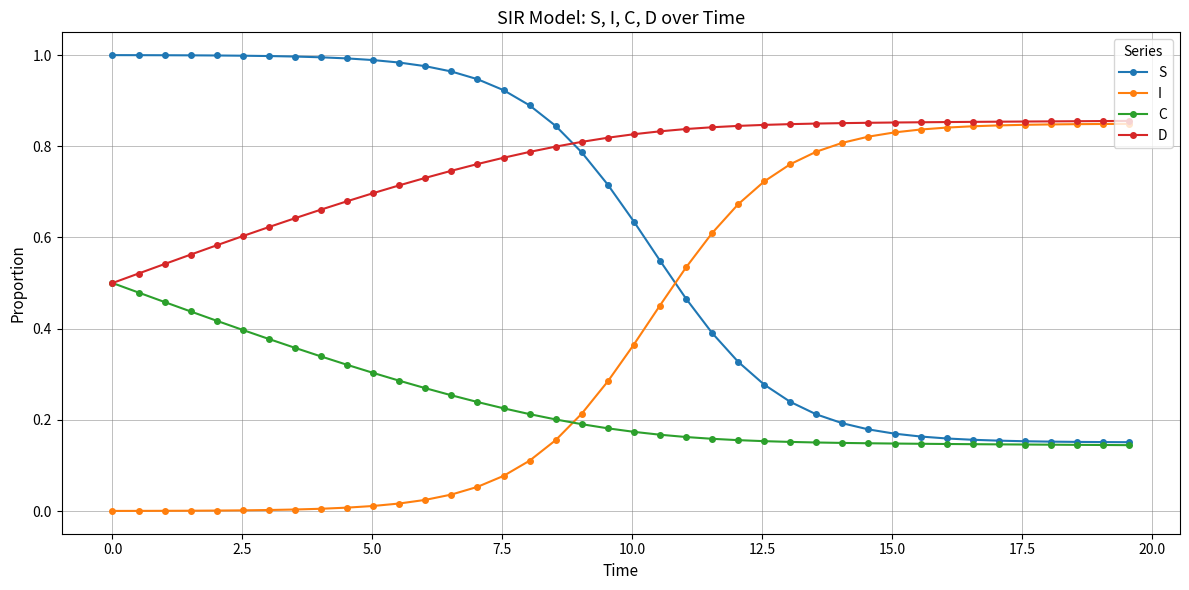

Rank the series by their average value, from highest to lowest.

D, S, I, C